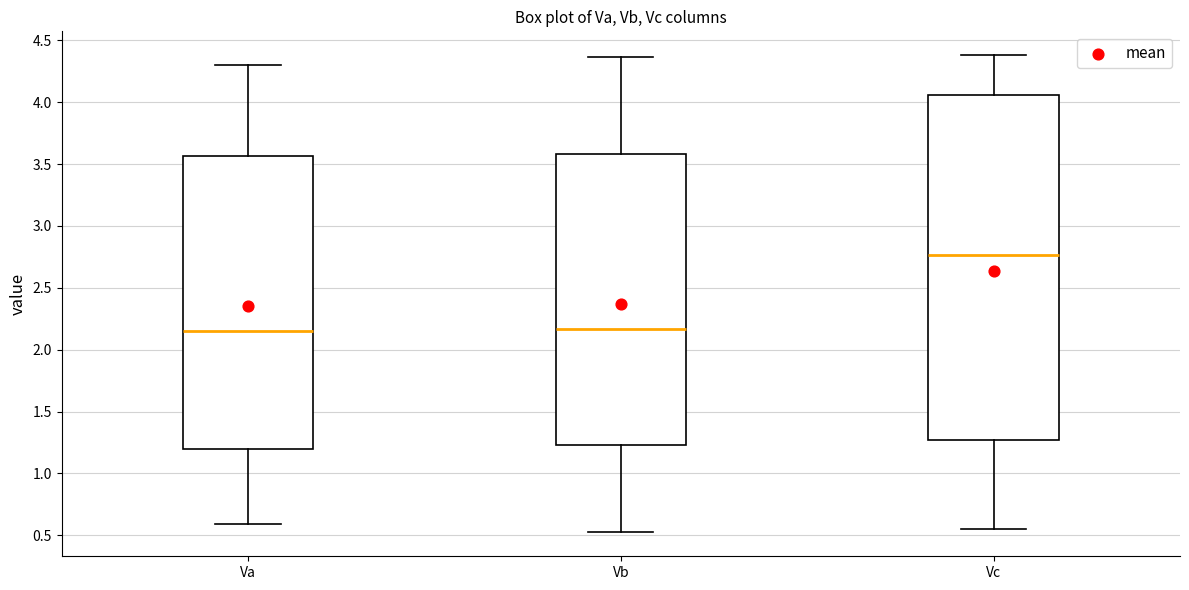

Where does the median line of the box for Vc sit on the y-axis? The values are not printed on the chart, so give them approximately, as read against the axis.

2.75